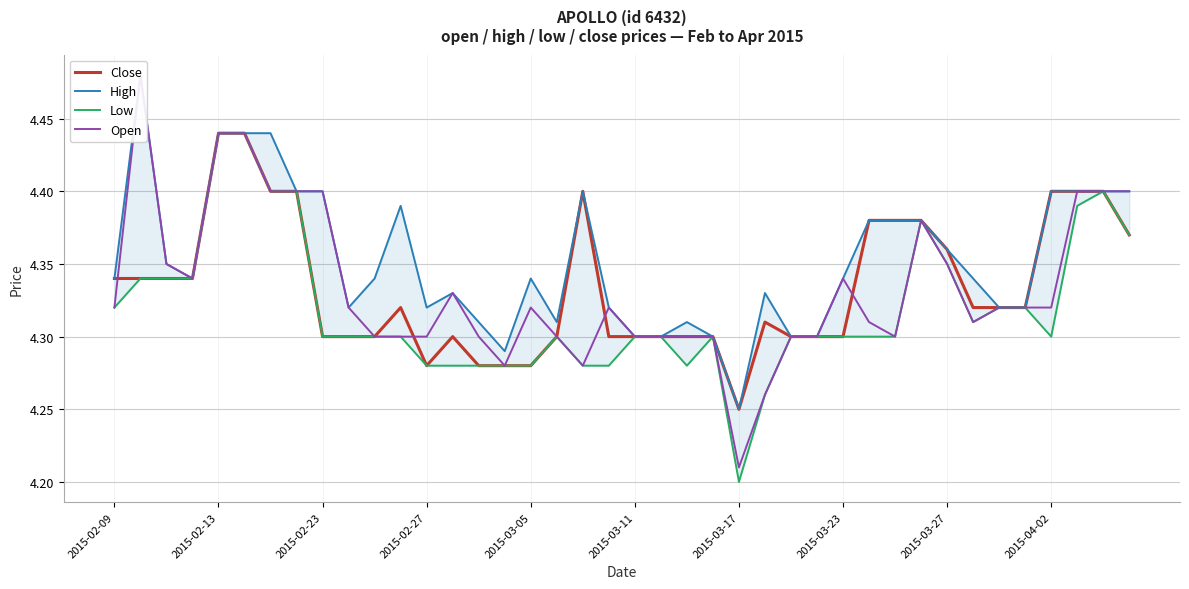

True or false: Close and Low intersect in this chart.

False